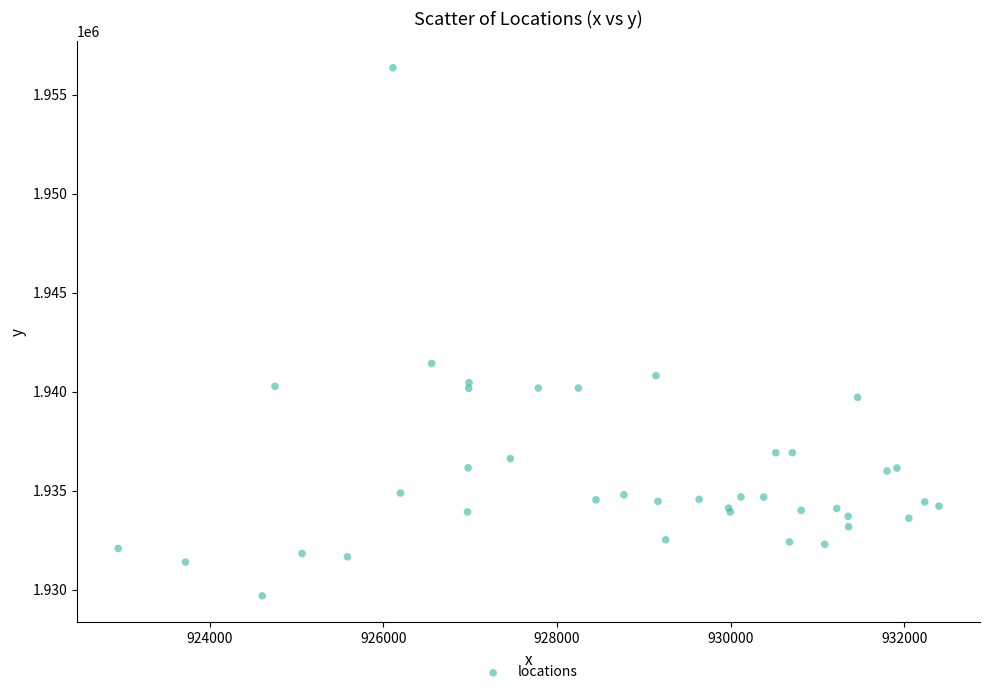

What Y value in the scatter plot is closest to 1943033?

1941432.3